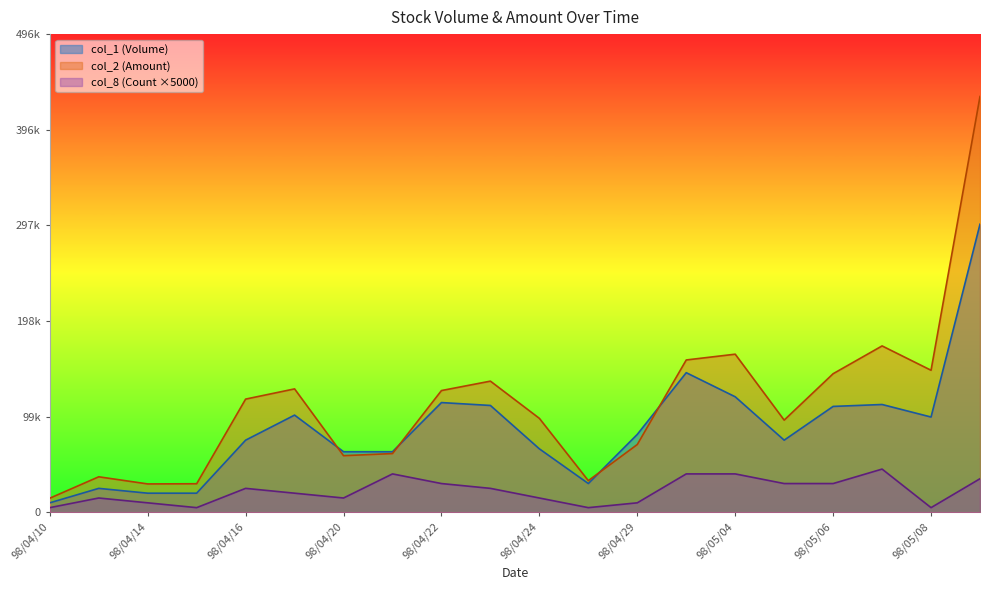

What is the value of the col_8 (Count) point at the 15th from the left?

40000